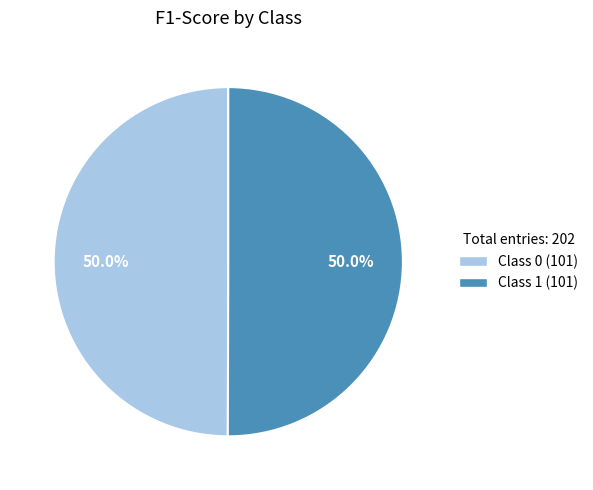

What percentage do Class 1 (101) and Class 0 (101) together represent?

100.0%